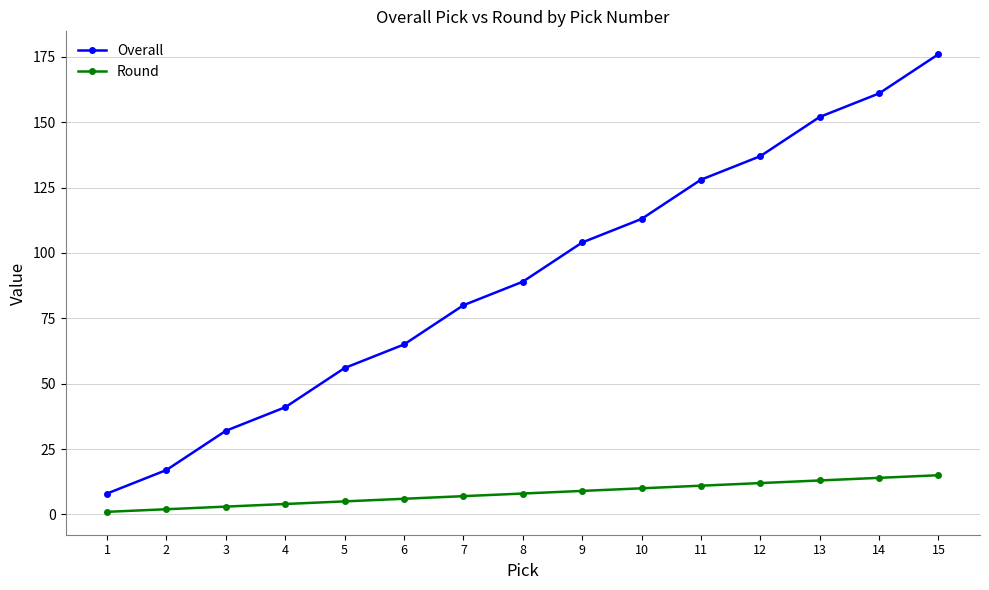

Which series has the widest spread of values?

Overall